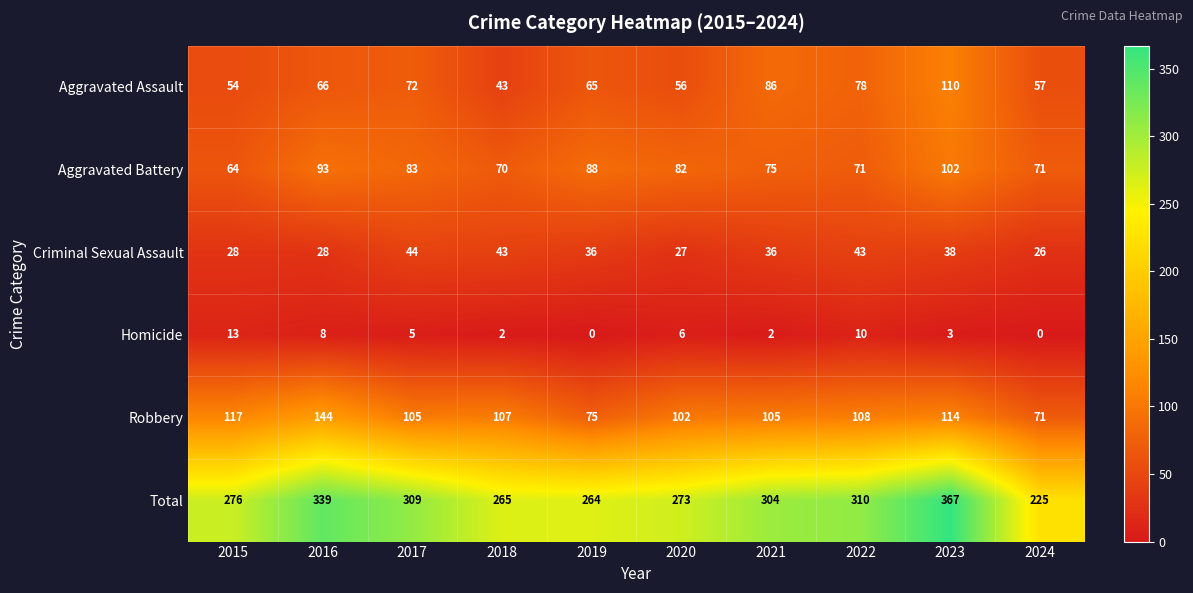

The Total series shows 518 at 2016. True or false?

False